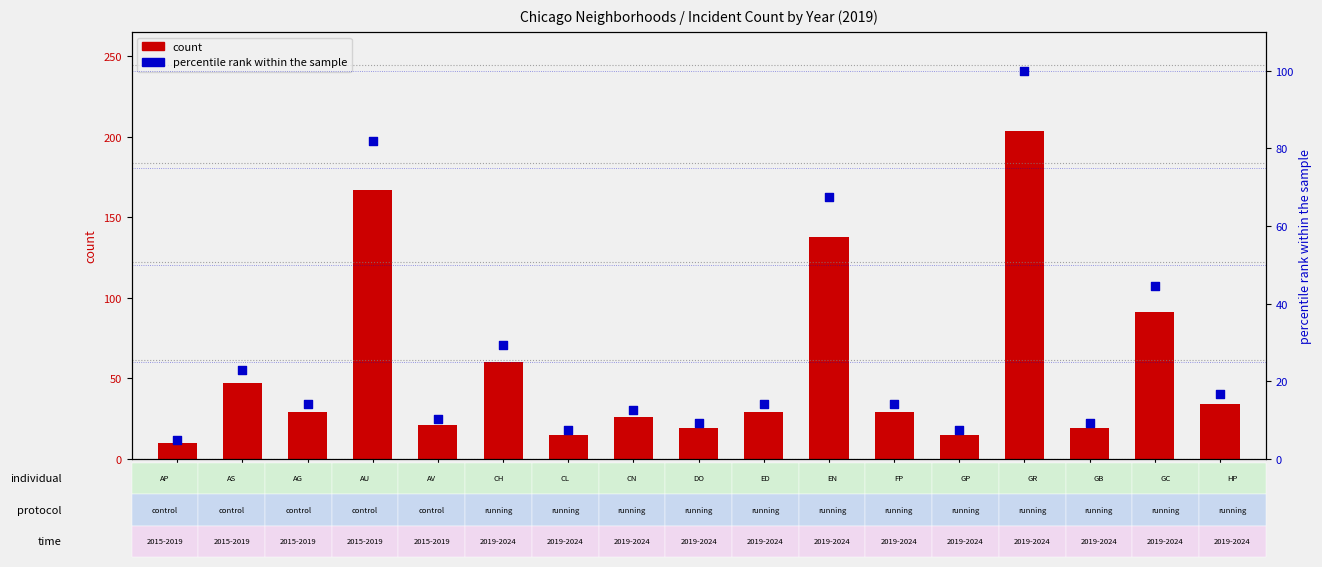

Which series has the widest spread of Y values?

count